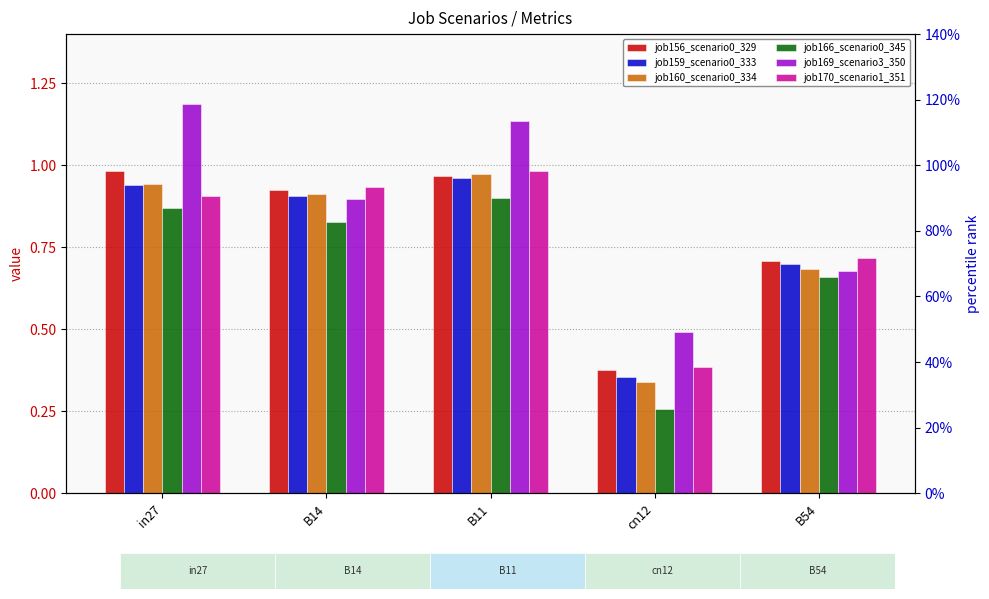

What is the difference between the second highest and second lowest values in the job170_scenario1_351 series?

0.2